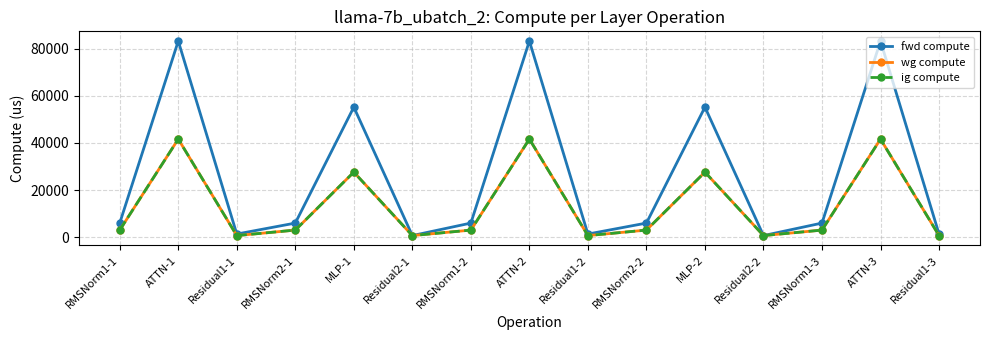

Reading left to right, what are all the values shown in this chart?

fwd compute: 5965.8	83299.2	1305.2	5965.8	55224.8	652.6	5965.8	83299.2	1305.2	5965.8	55224.8	652.6	5965.8	83299.2	1305.2
wg compute: 2982.9	41649.6	652.6	2982.9	27612.4	652.6	2982.9	41649.6	652.6	2982.9	27612.4	652.6	2982.9	41649.6	652.6
ig compute: 2982.9	41649.6	652.6	2982.9	27612.4	652.6	2982.9	41649.6	652.6	2982.9	27612.4	652.6	2982.9	41649.6	652.6